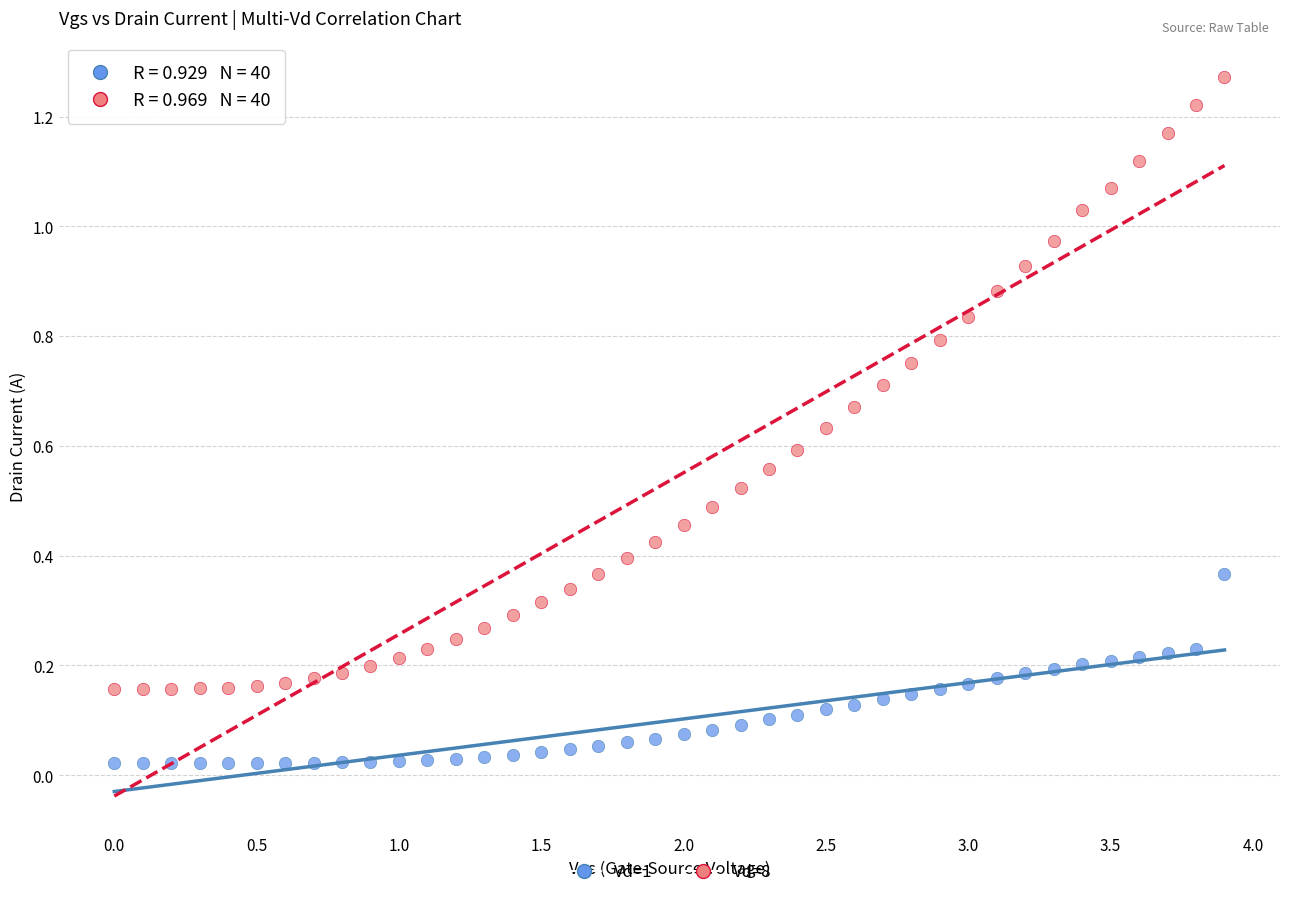

Which series contains the lowest Y value?

Vd=1